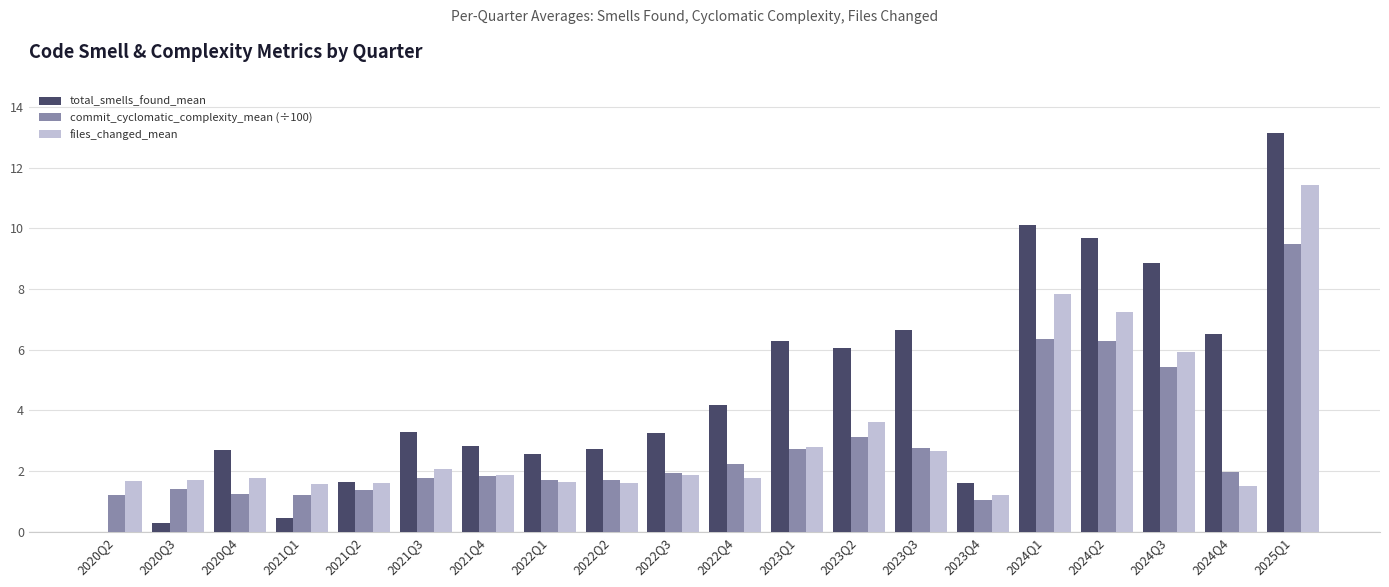

Between 2021Q2 and 2022Q4, which series saw the biggest shift?

total_smells_found_mean